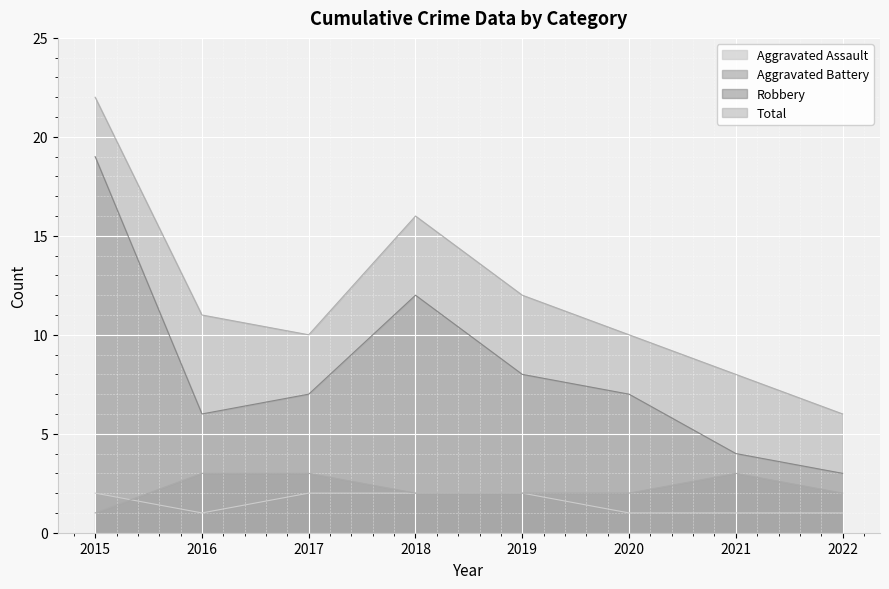

Count the number of data series in this chart.

4